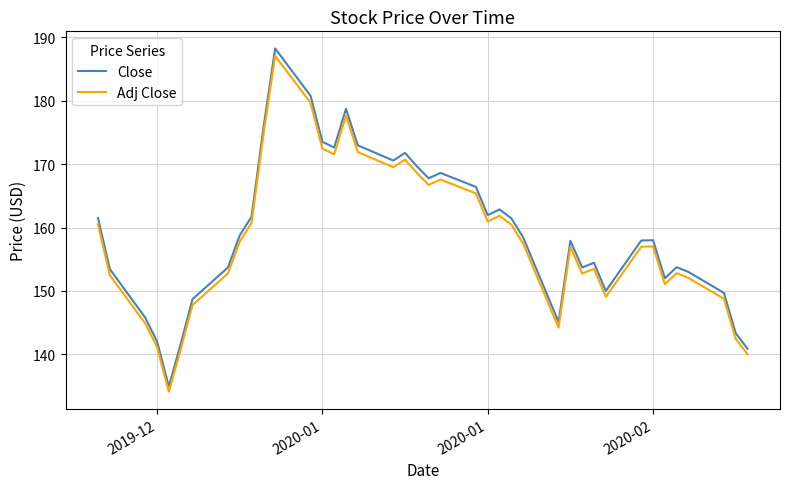

What is the average value of the Adj Close series?

158.4